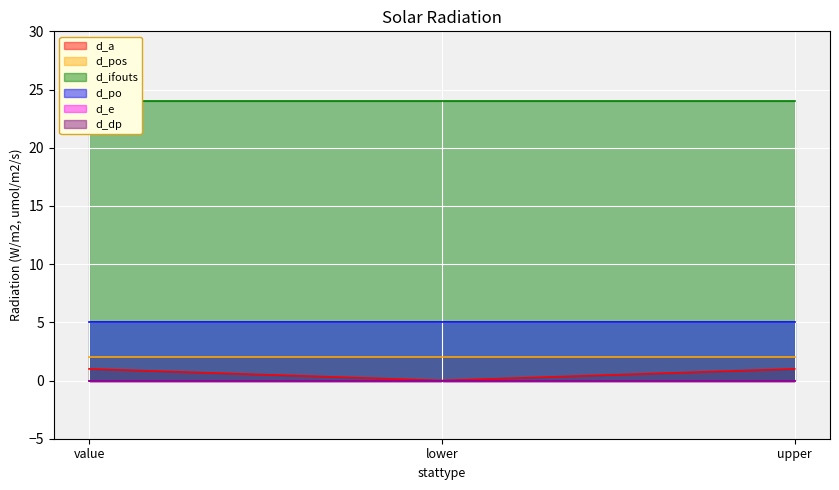

What are all the series names shown in the legend?

d_a, d_pos, d_ifouts, d_po, d_e, d_dp